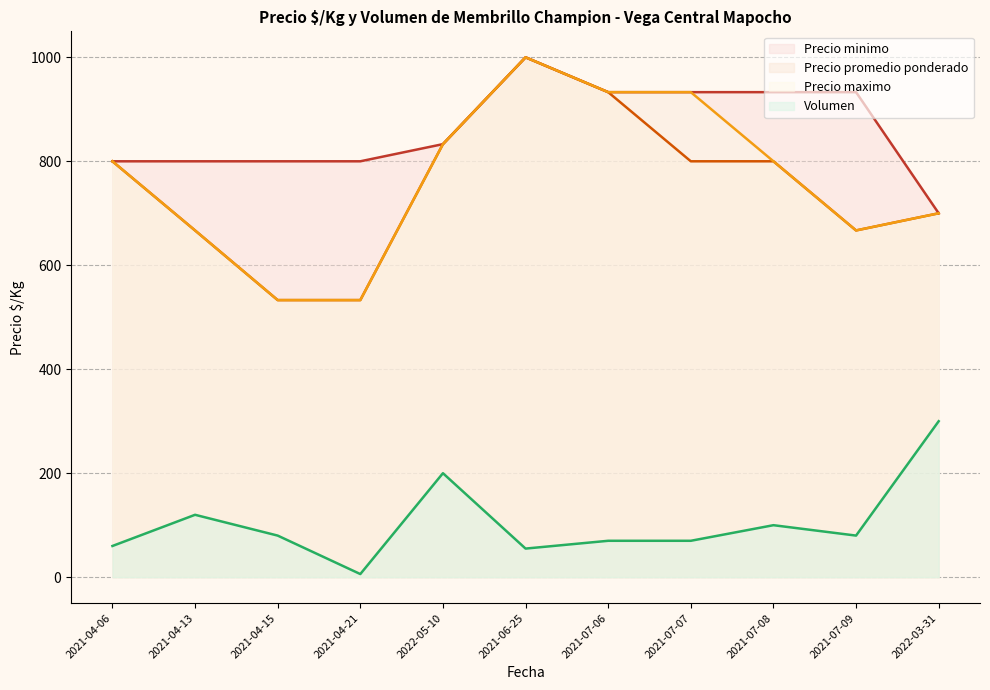

What is the maximum value shown in the chart?

1000